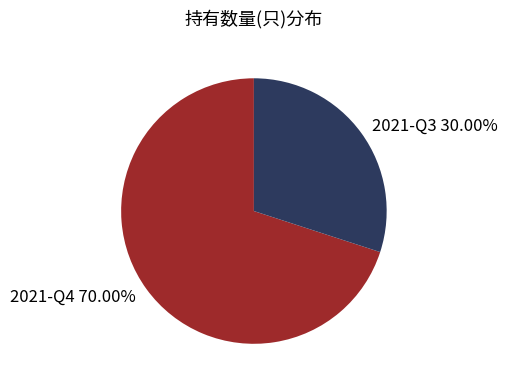

Between 2021-Q4 and 2021-Q3, which is larger?

2021-Q4